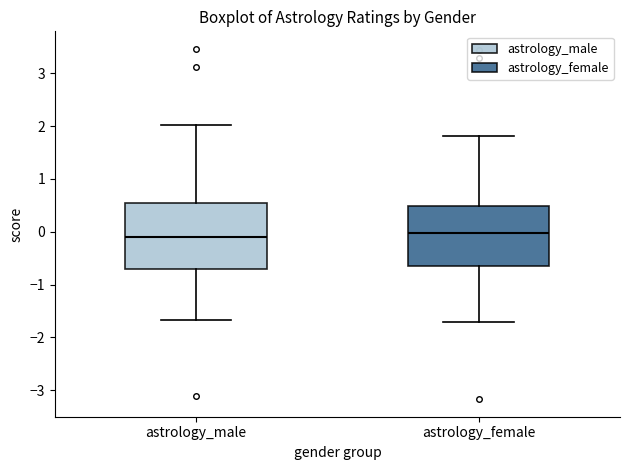

Comparing the boxes themselves (not the whiskers), which one is the tallest?

astrology_male